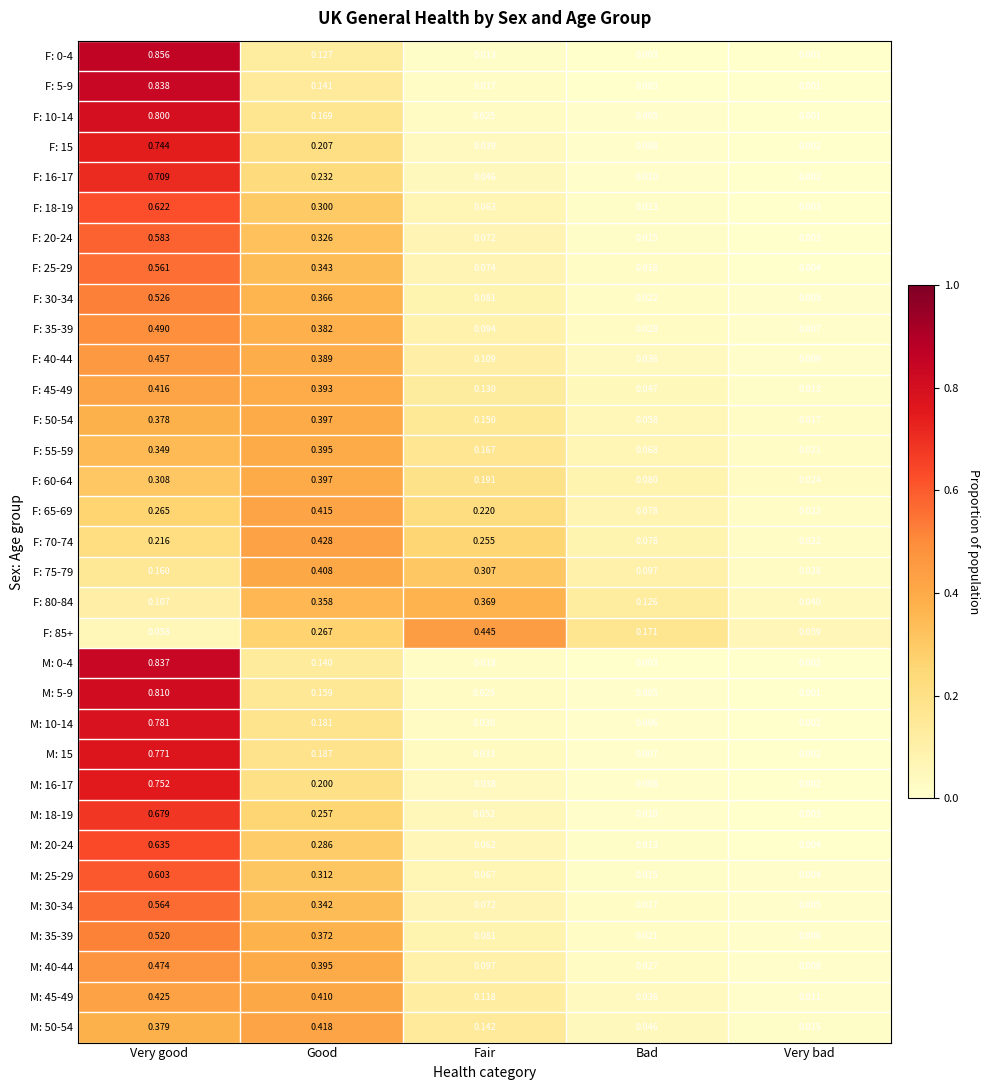

At which label does M: 50-54 reach its peak?

Good